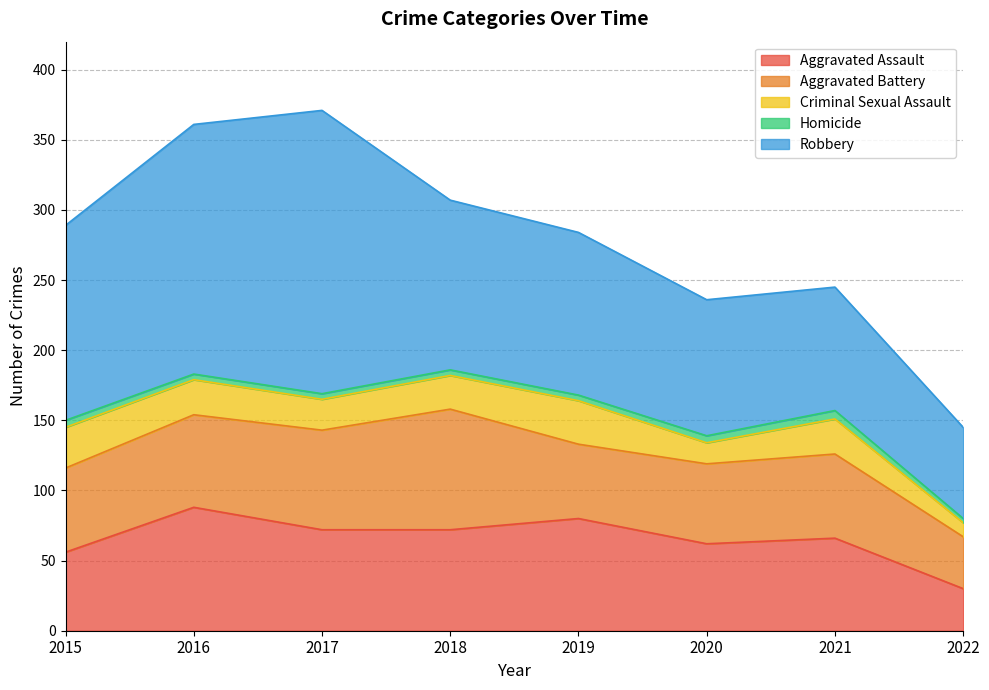

At how many categories does at least one series exceed 174?

2